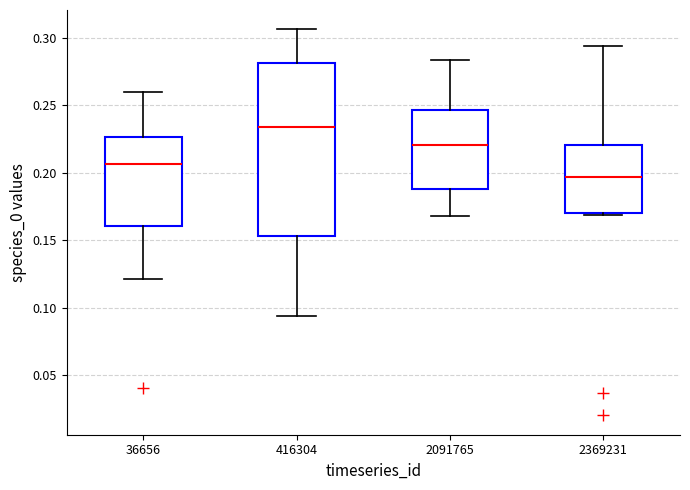

Which box is the tallest, from its lower edge to its upper edge?

416304